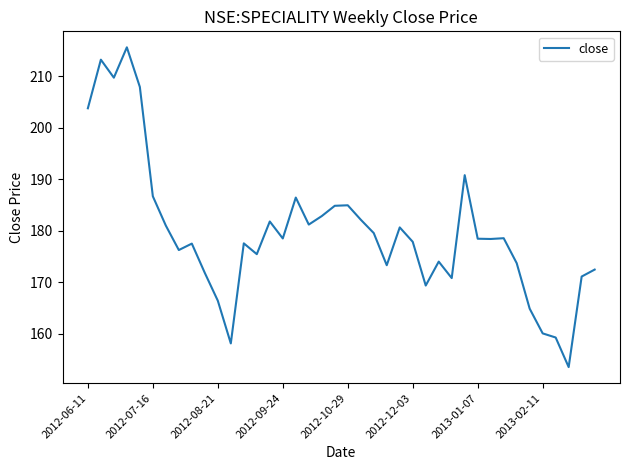

How many lines are shown in the chart?

1